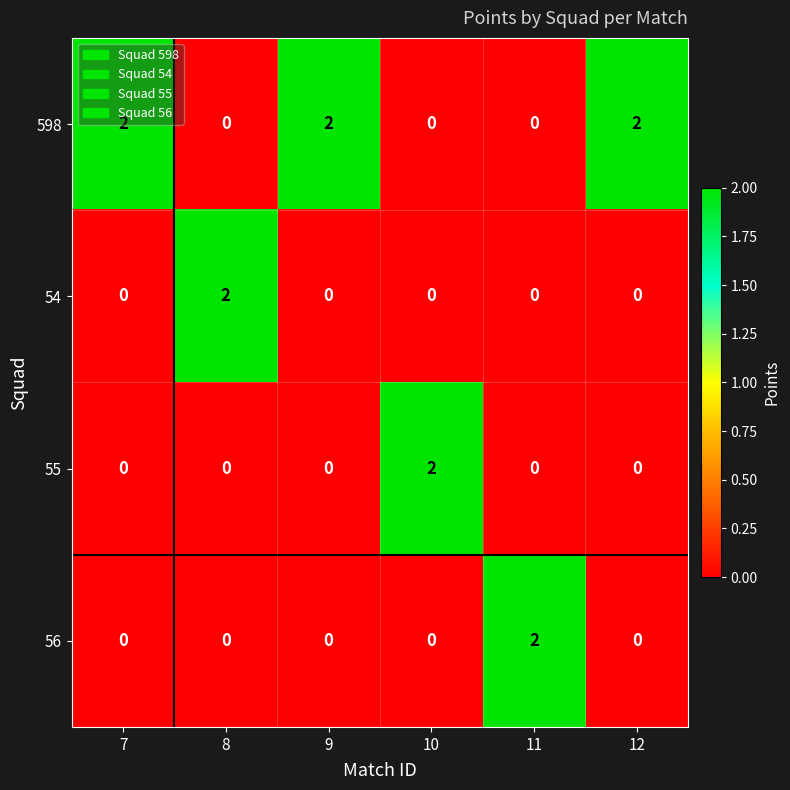

How many 598 values are between 0 and 2?

6